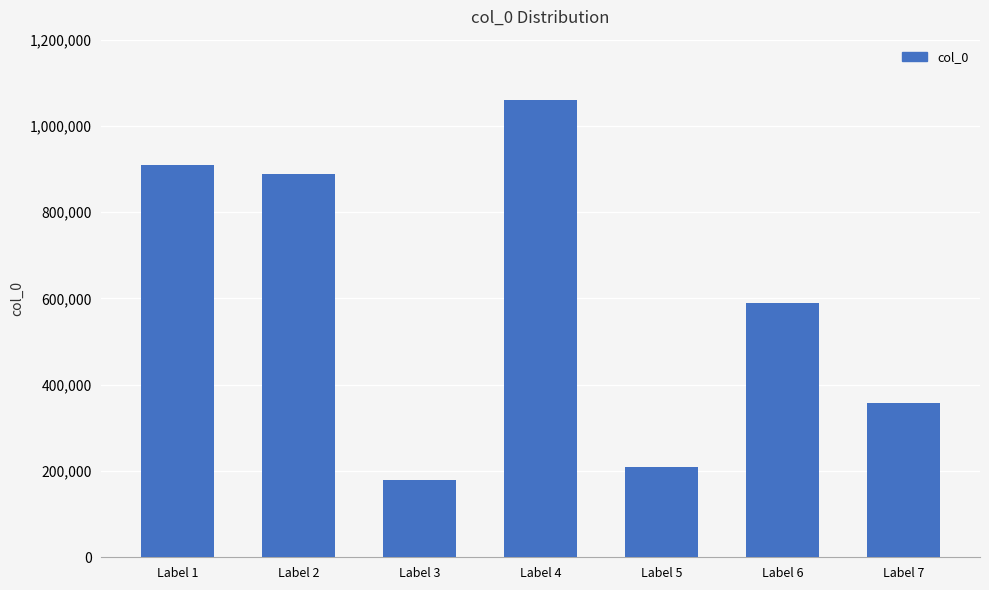

Where is the data nearest to the value 619666?

Label 6